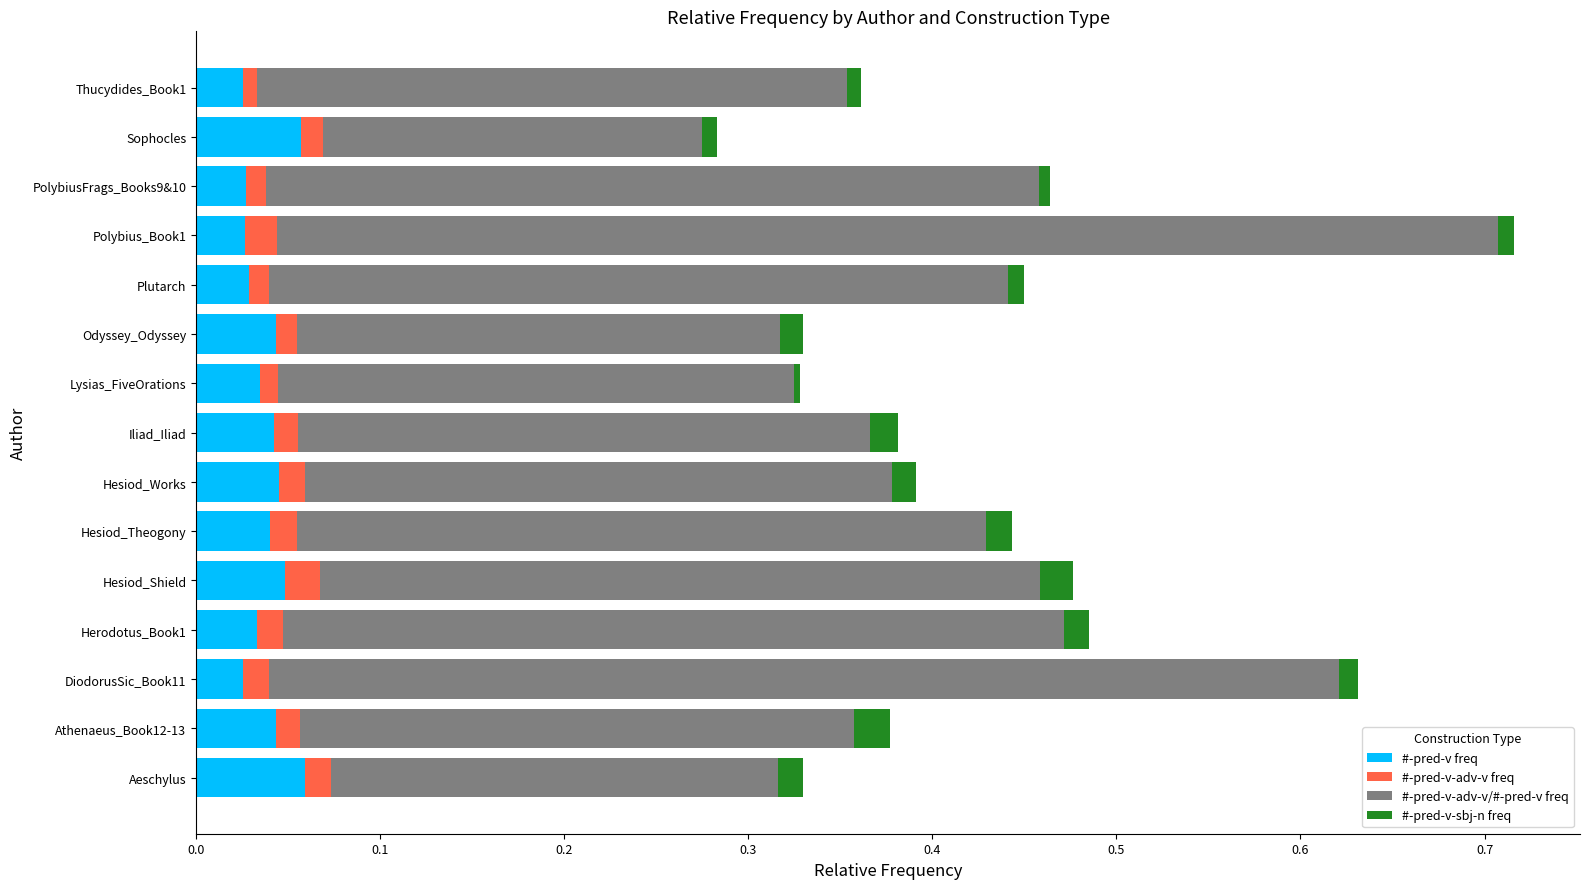

What is the total value across all series at Hesiod_Shield?

0.5